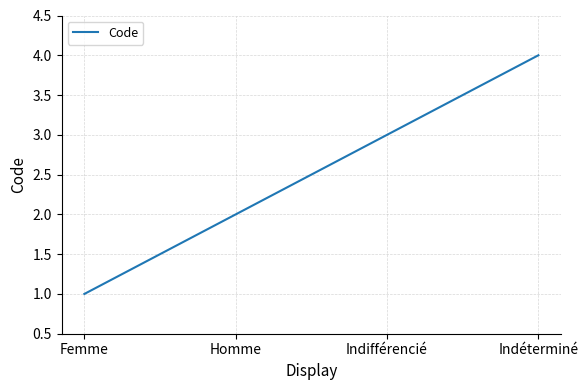

Between Indéterminé and Homme, which is larger?

Indéterminé